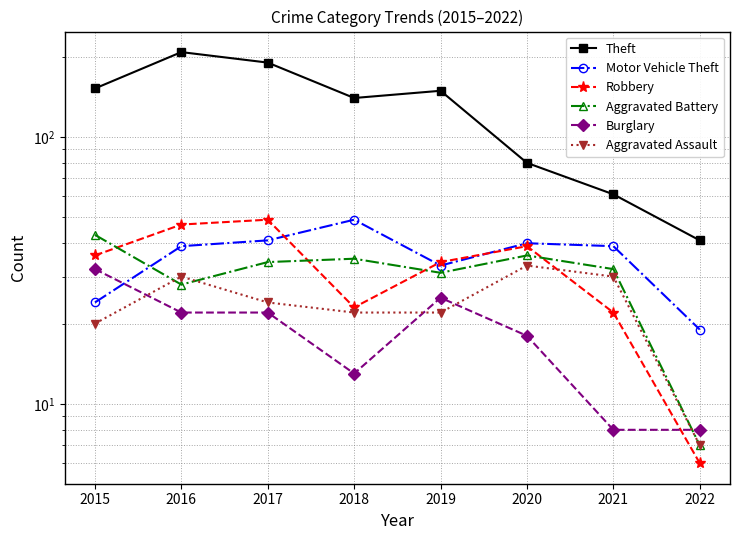

True or false: Burglary has a value of 8 at 2021.

True